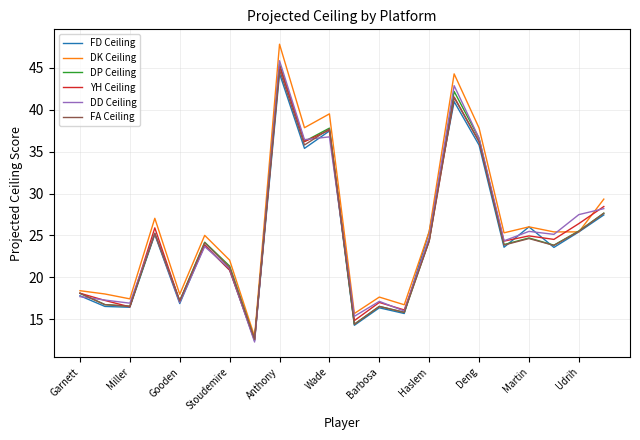

Which series has the widest spread of values?

DK Ceiling